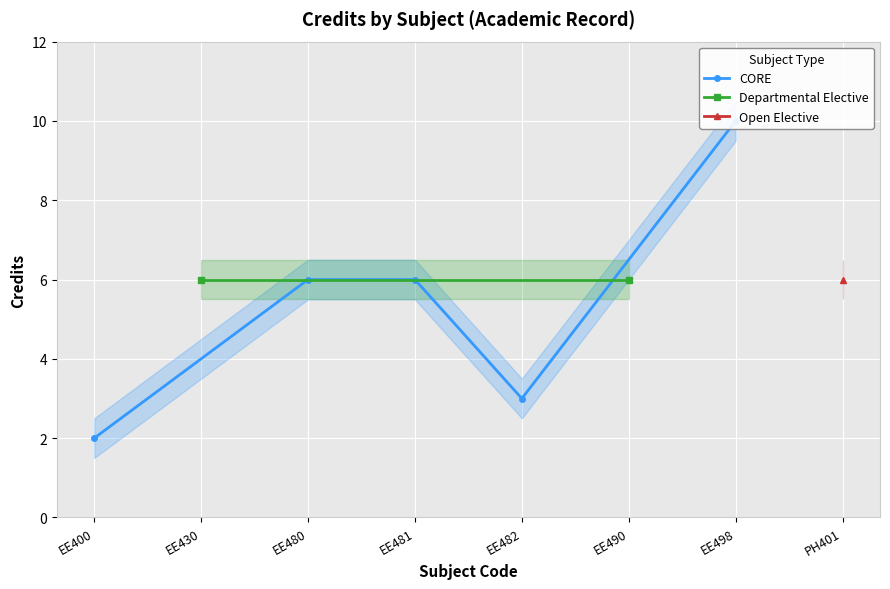

What is the value of the 6th point from the left?

6